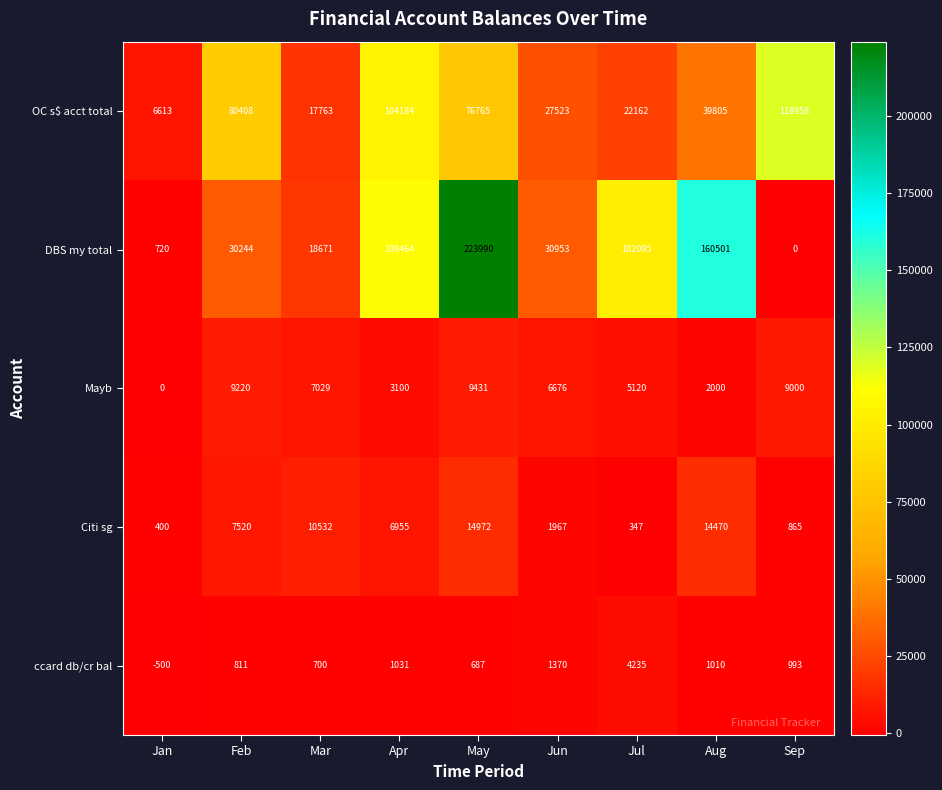

The value of OC s$ acct total at Sep is 118958. True or false?

True